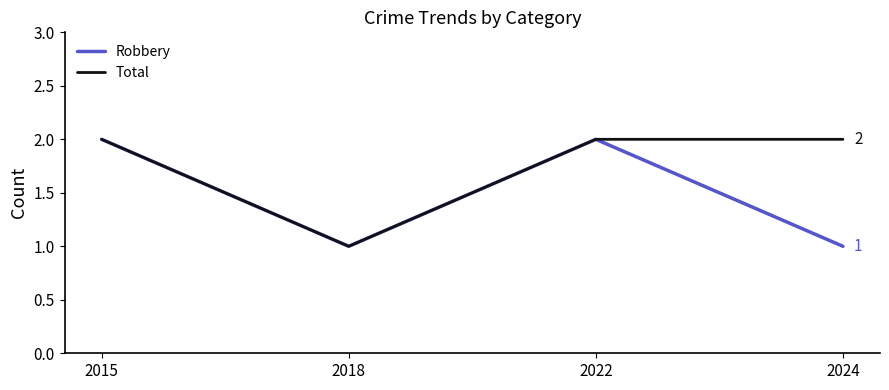

Which series changed the most between 2022 and 2024?

Robbery